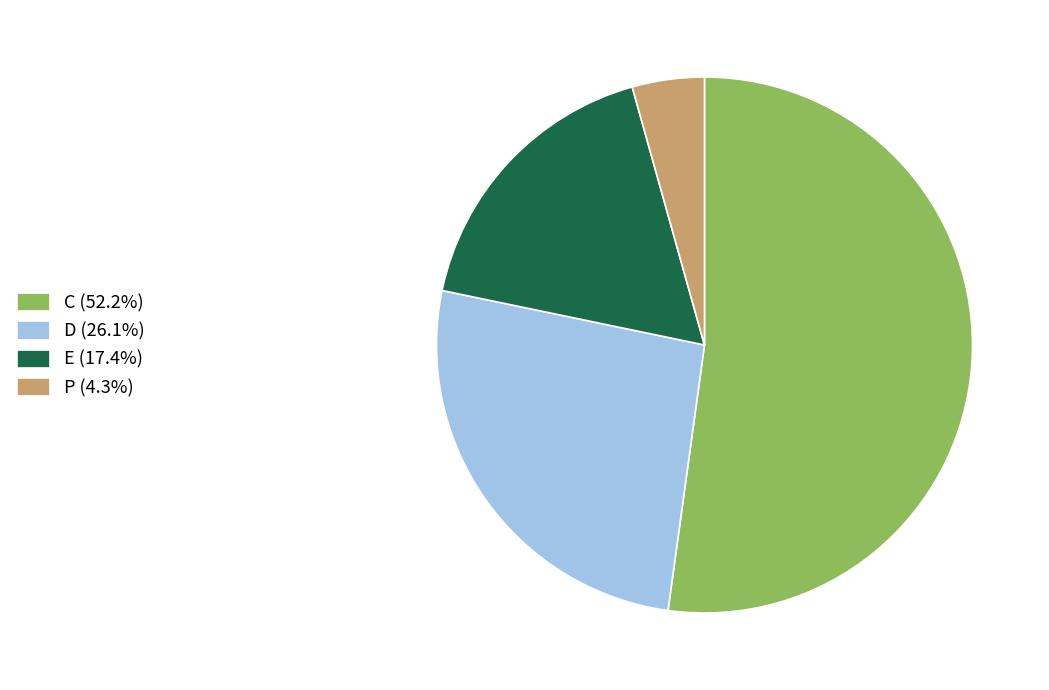

Is there a majority slice in this chart?

Yes